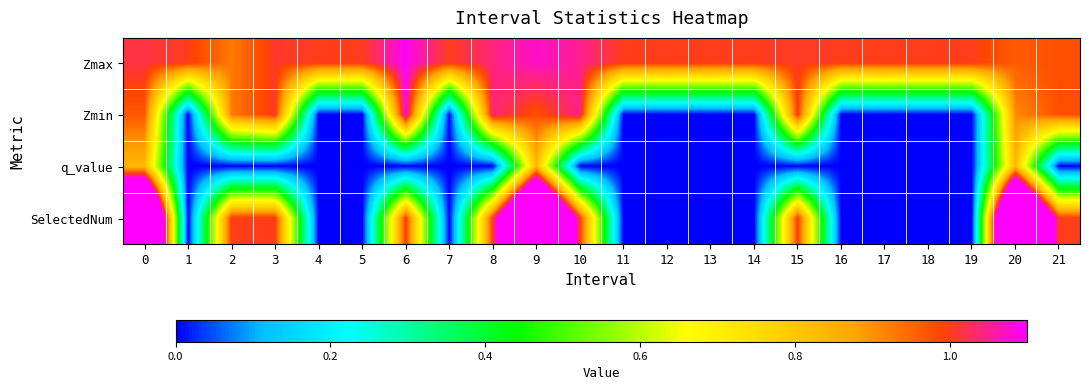

At which category is the sum across all series the highest?

9